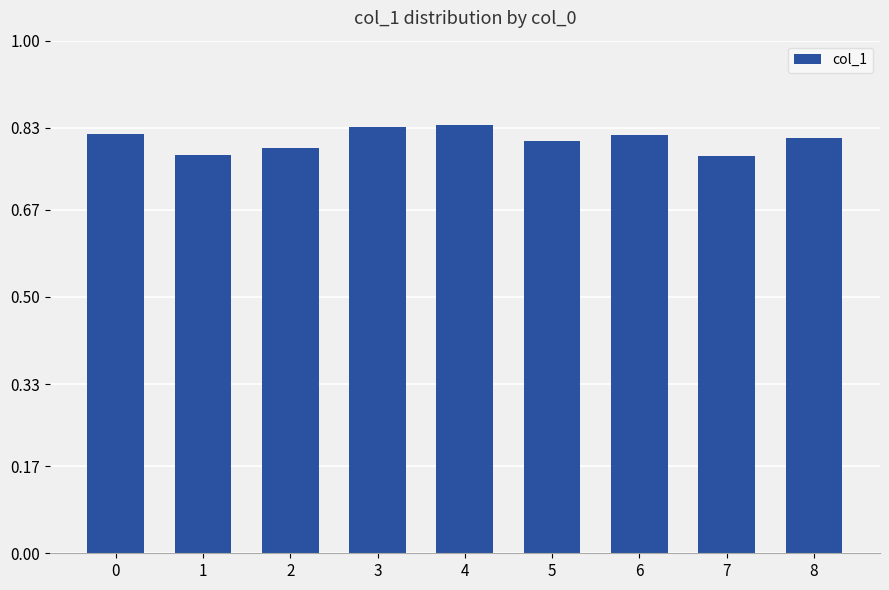

Is it true that the value at 1 is 0.5?

False